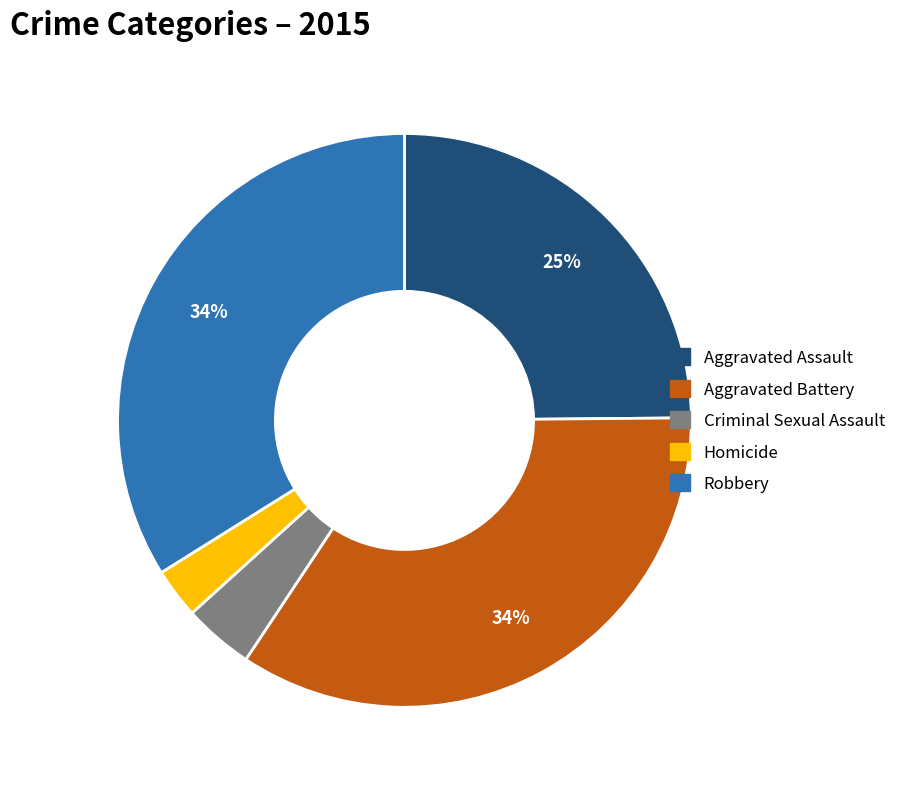

Which has a higher value, Aggravated Assault or Robbery?

Robbery